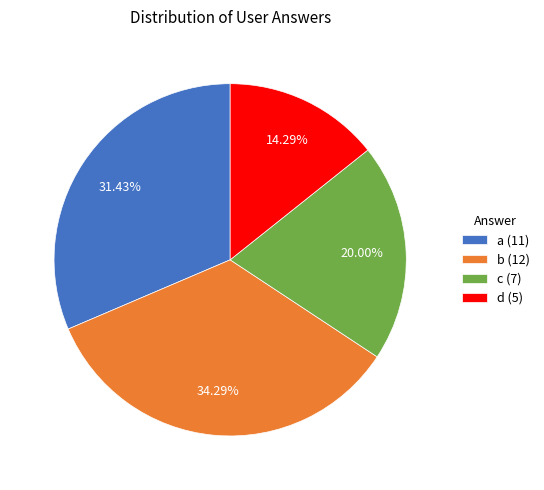

Combined, what portion of the pie is d and c?

34.3%